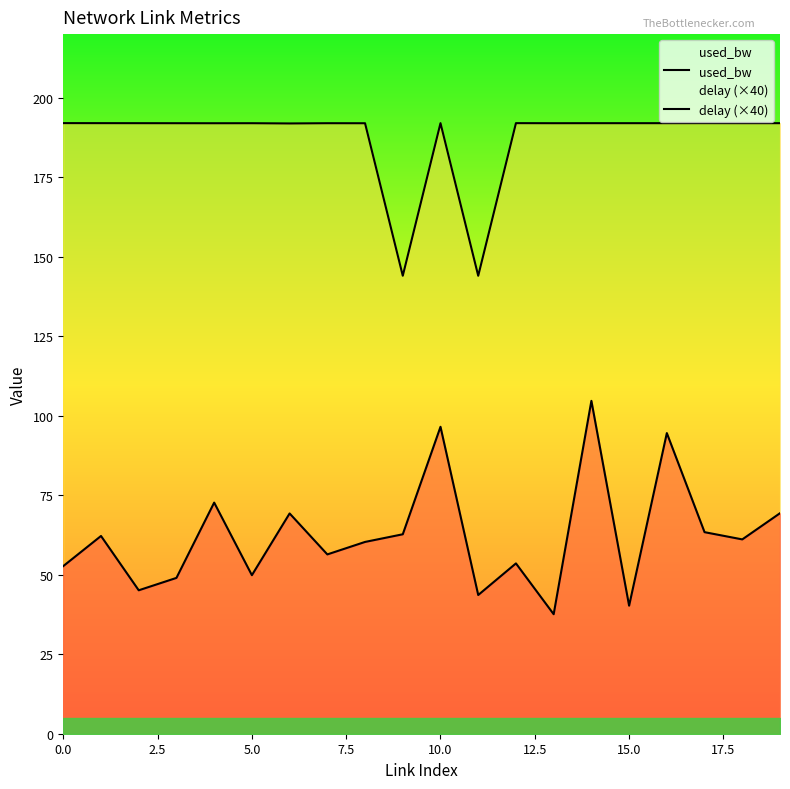

Reading right to left, what are all the values shown in this chart?

used_bw: 192.0	192.0	192.0	192.0	192.0	192.0	192.0	192.0	144.0	192.0	144.0	192.0	192.0	191.9	192.0	192.0	192.0	192.0	192.0	192.0
delay (×40): 69.3	61.1	63.4	94.5	40.3	104.7	37.6	53.6	43.6	96.5	62.7	60.3	56.4	69.3	49.9	72.7	49.0	45.1	62.2	52.7